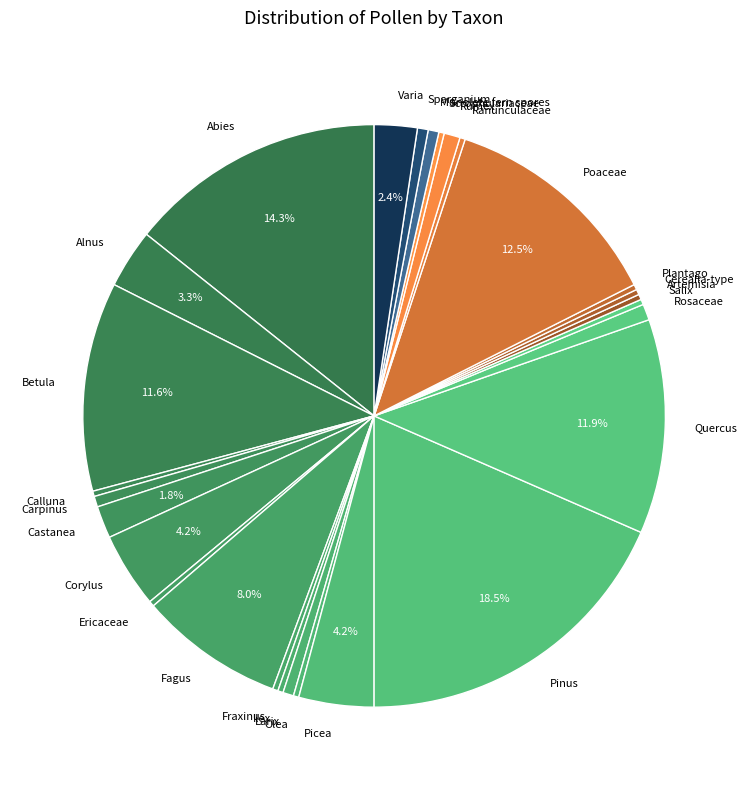

How many slices are in this pie chart?

28